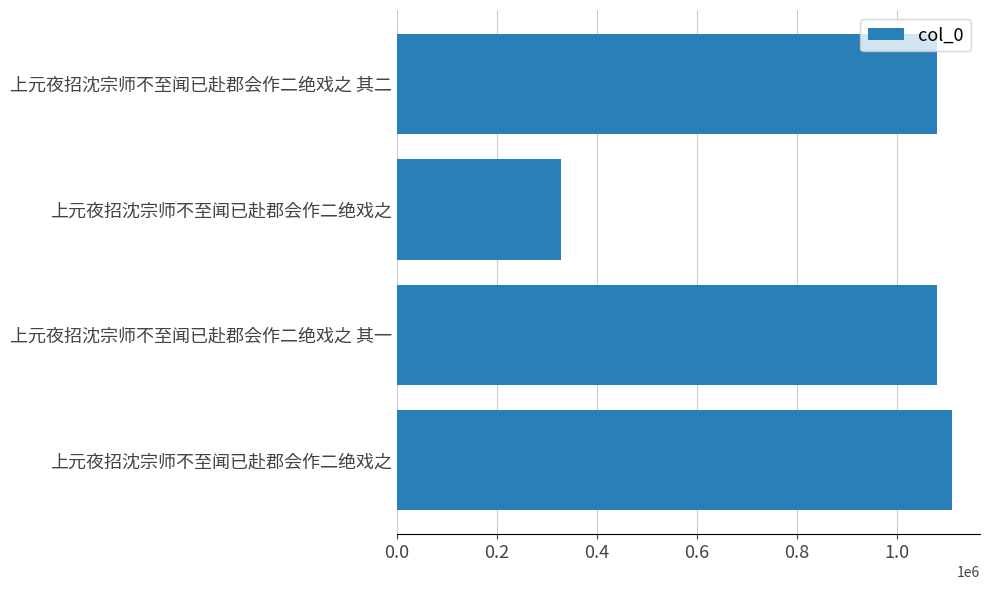

Does the chart contain any negative values?

No